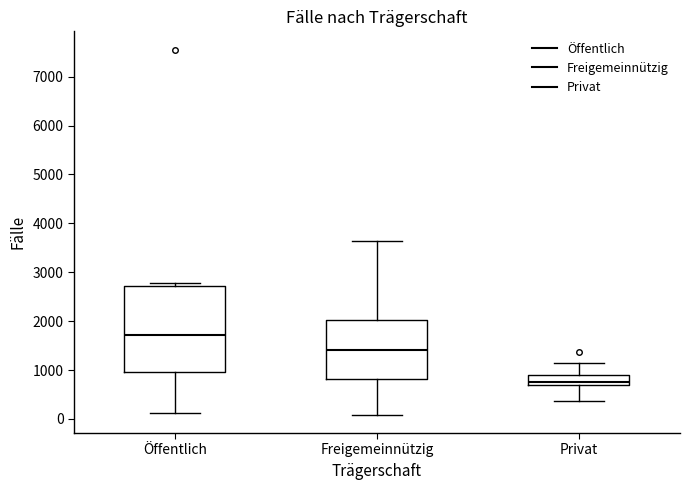

Reading left to right, read every box against the y-axis: the position of its median line, the range the box covers, and the ends of its whiskers. The values are not printed on the chart, so give them approximately, as read against the axis.

Öffentlich: median 1700, box 1000 to 2700, whiskers 100 to 2800
Freigemeinnützig: median 1400, box 800 to 2000, whiskers 100 to 3600
Privat: median 800, box 700 to 900, whiskers 400 to 1100